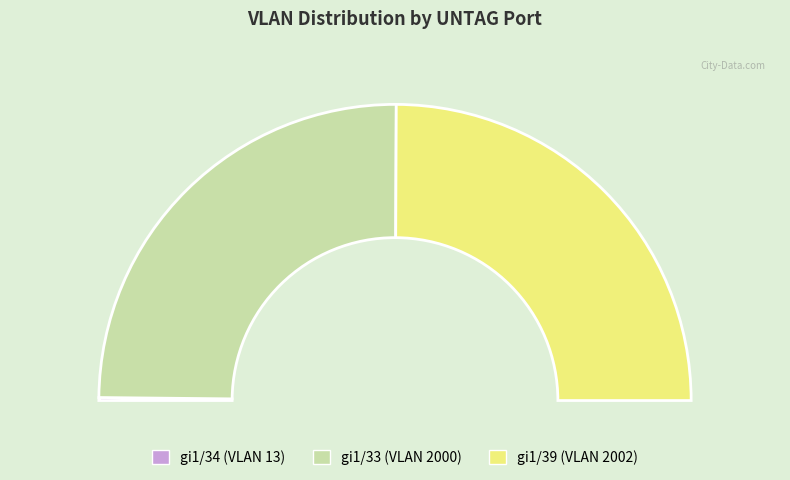

Which category has the biggest portion of the pie?

gi1/39